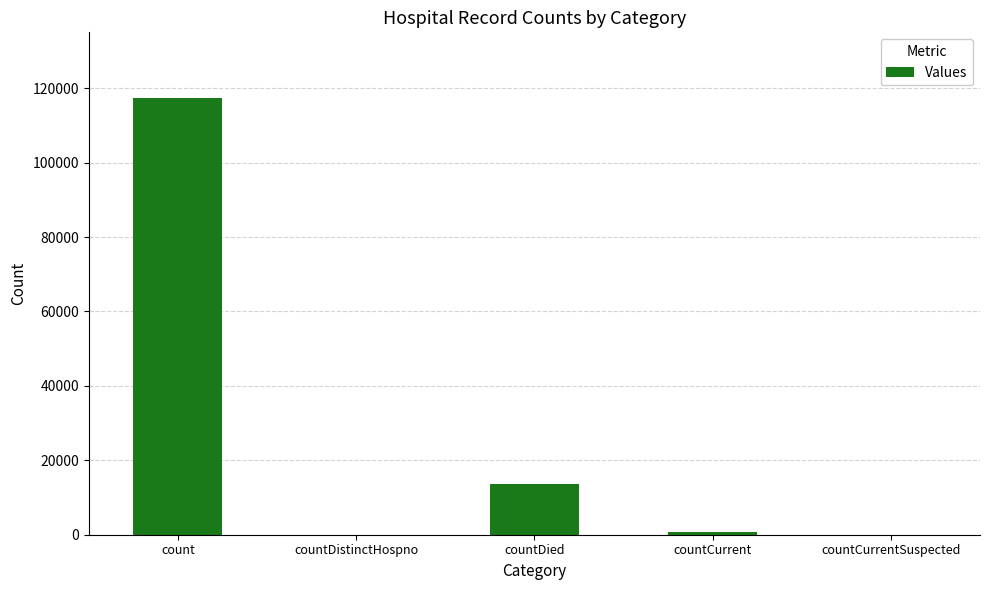

At which category does the chart reach its peak across all series?

count